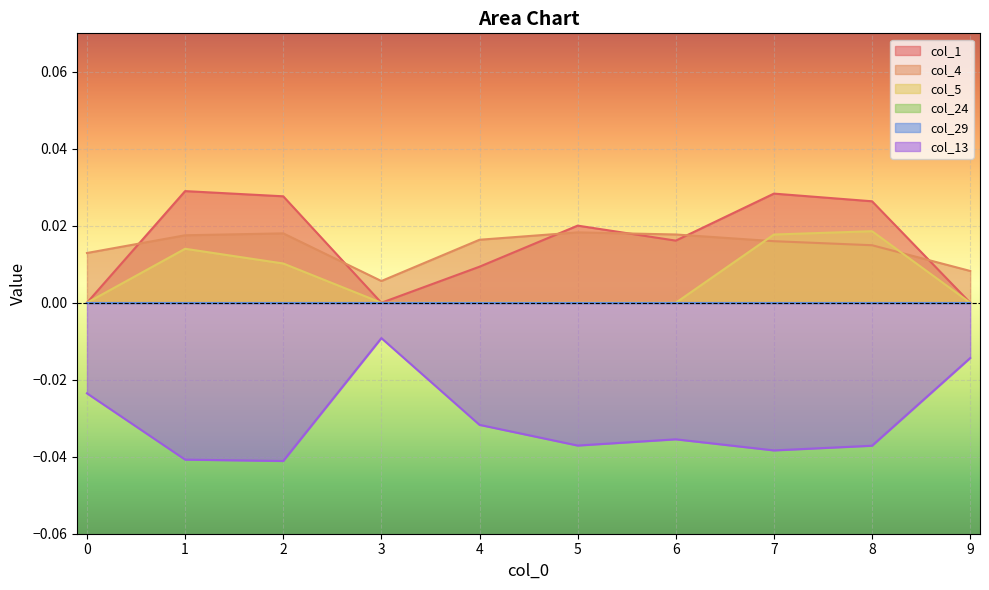

How many interior local peaks does the col_4 series have?

2